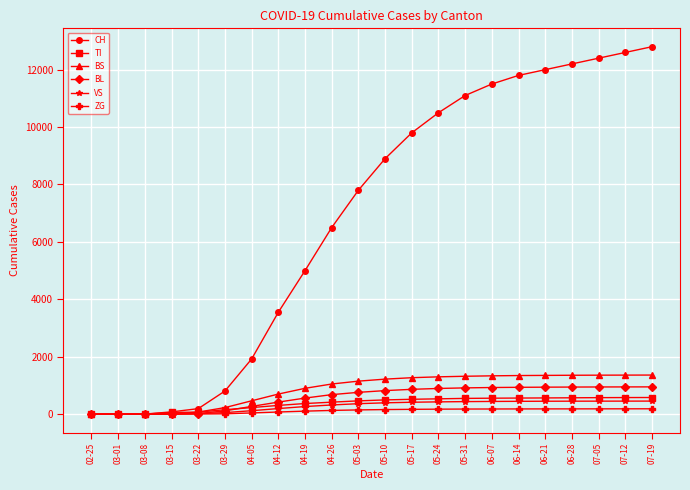

What is the highest value of the BS series?

1362